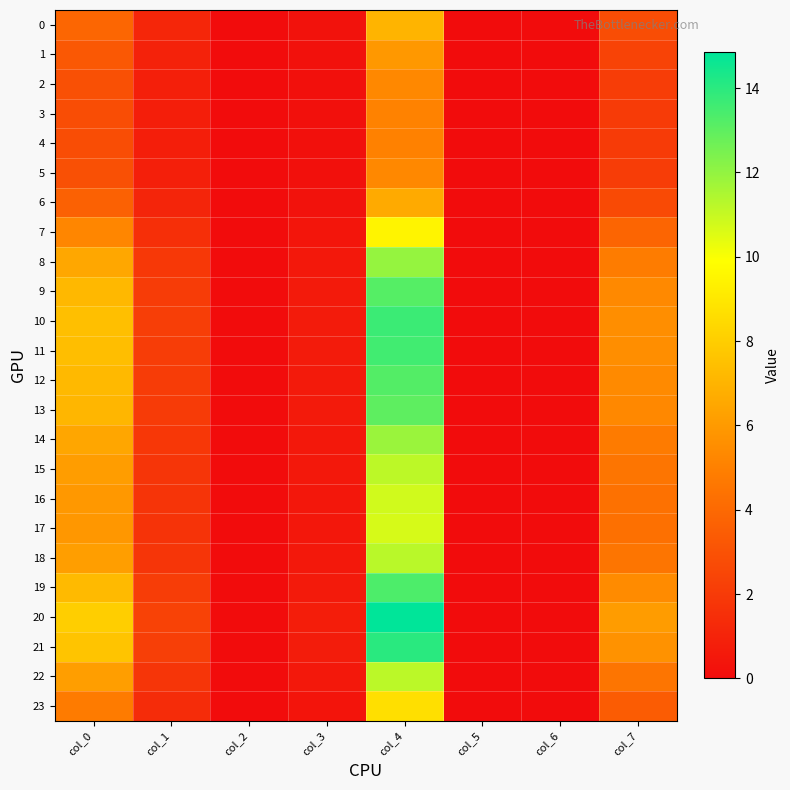

Reading left to right, extract all data points from this chart.

0: col_0=3.9	col_1=1.1	col_2=0.0	col_3=0.3	col_4=7.0	col_5=0.0	col_6=0.0	col_7=2.8
1: col_0=3.3	col_1=0.9	col_2=0.0	col_3=0.2	col_4=5.9	col_5=0.0	col_6=0.0	col_7=2.4
2: col_0=2.9	col_1=0.8	col_2=0.0	col_3=0.2	col_4=5.3	col_5=0.0	col_6=0.0	col_7=2.1
3: col_0=2.8	col_1=0.8	col_2=0.0	col_3=0.2	col_4=5.1	col_5=0.0	col_6=0.0	col_7=2.0
4: col_0=2.8	col_1=0.8	col_2=0.0	col_3=0.2	col_4=5.0	col_5=0.0	col_6=0.0	col_7=2.0
5: col_0=2.9	col_1=0.8	col_2=0.0	col_3=0.2	col_4=5.3	col_5=0.0	col_6=0.0	col_7=2.1
6: col_0=3.7	col_1=1.0	col_2=0.0	col_3=0.3	col_4=6.6	col_5=0.0	col_6=0.0	col_7=2.7
7: col_0=5.2	col_1=1.5	col_2=0.0	col_3=0.4	col_4=9.5	col_5=0.0	col_6=0.0	col_7=3.8
8: col_0=6.5	col_1=1.9	col_2=0.0	col_3=0.5	col_4=11.9	col_5=0.0	col_6=0.0	col_7=4.8
9: col_0=7.2	col_1=2.1	col_2=0.0	col_3=0.6	col_4=13.2	col_5=0.0	col_6=0.0	col_7=5.4
10: col_0=7.4	col_1=2.2	col_2=0.0	col_3=0.7	col_4=13.7	col_5=0.0	col_6=0.0	col_7=5.6
11: col_0=7.4	col_1=2.1	col_2=0.0	col_3=0.7	col_4=13.6	col_5=0.0	col_6=0.0	col_7=5.5
12: col_0=7.2	col_1=2.1	col_2=0.0	col_3=0.6	col_4=13.2	col_5=0.0	col_6=0.0	col_7=5.4
13: col_0=7.1	col_1=2.1	col_2=0.0	col_3=0.6	col_4=13.0	col_5=0.0	col_6=0.0	col_7=5.3
14: col_0=6.5	col_1=1.9	col_2=0.0	col_3=0.5	col_4=11.8	col_5=0.0	col_6=0.0	col_7=4.8
15: col_0=6.1	col_1=1.8	col_2=0.0	col_3=0.5	col_4=11.2	col_5=0.0	col_6=0.0	col_7=4.5
16: col_0=5.9	col_1=1.7	col_2=0.0	col_3=0.5	col_4=10.8	col_5=0.0	col_6=0.0	col_7=4.4
17: col_0=5.9	col_1=1.7	col_2=0.0	col_3=0.5	col_4=10.7	col_5=0.0	col_6=0.0	col_7=4.3
18: col_0=6.2	col_1=1.8	col_2=0.0	col_3=0.5	col_4=11.2	col_5=0.0	col_6=0.0	col_7=4.5
19: col_0=7.2	col_1=2.1	col_2=0.0	col_3=0.6	col_4=13.3	col_5=0.0	col_6=0.0	col_7=5.4
20: col_0=8.0	col_1=2.3	col_2=0.0	col_3=0.8	col_4=14.8	col_5=0.0	col_6=0.0	col_7=6.1
21: col_0=7.6	col_1=2.2	col_2=0.0	col_3=0.7	col_4=14.0	col_5=0.0	col_6=0.0	col_7=5.7
22: col_0=6.2	col_1=1.8	col_2=0.0	col_3=0.5	col_4=11.2	col_5=0.0	col_6=0.0	col_7=4.5
23: col_0=4.8	col_1=1.4	col_2=0.0	col_3=0.4	col_4=8.7	col_5=0.0	col_6=0.0	col_7=3.5